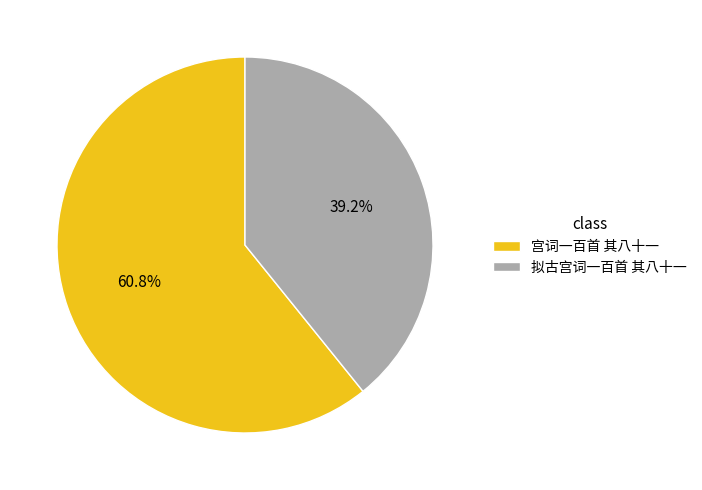

True or false: 宫词一百首 其八十一 accounts for 61% of the total.

True